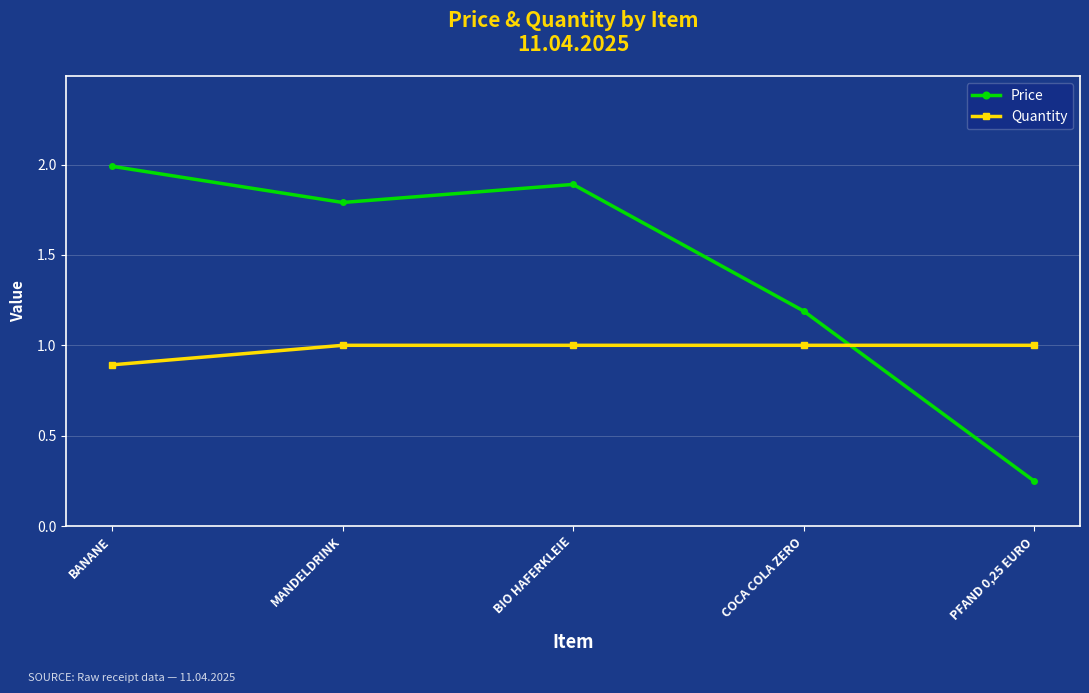

What value does the Quantity series have at BANANE?

0.9